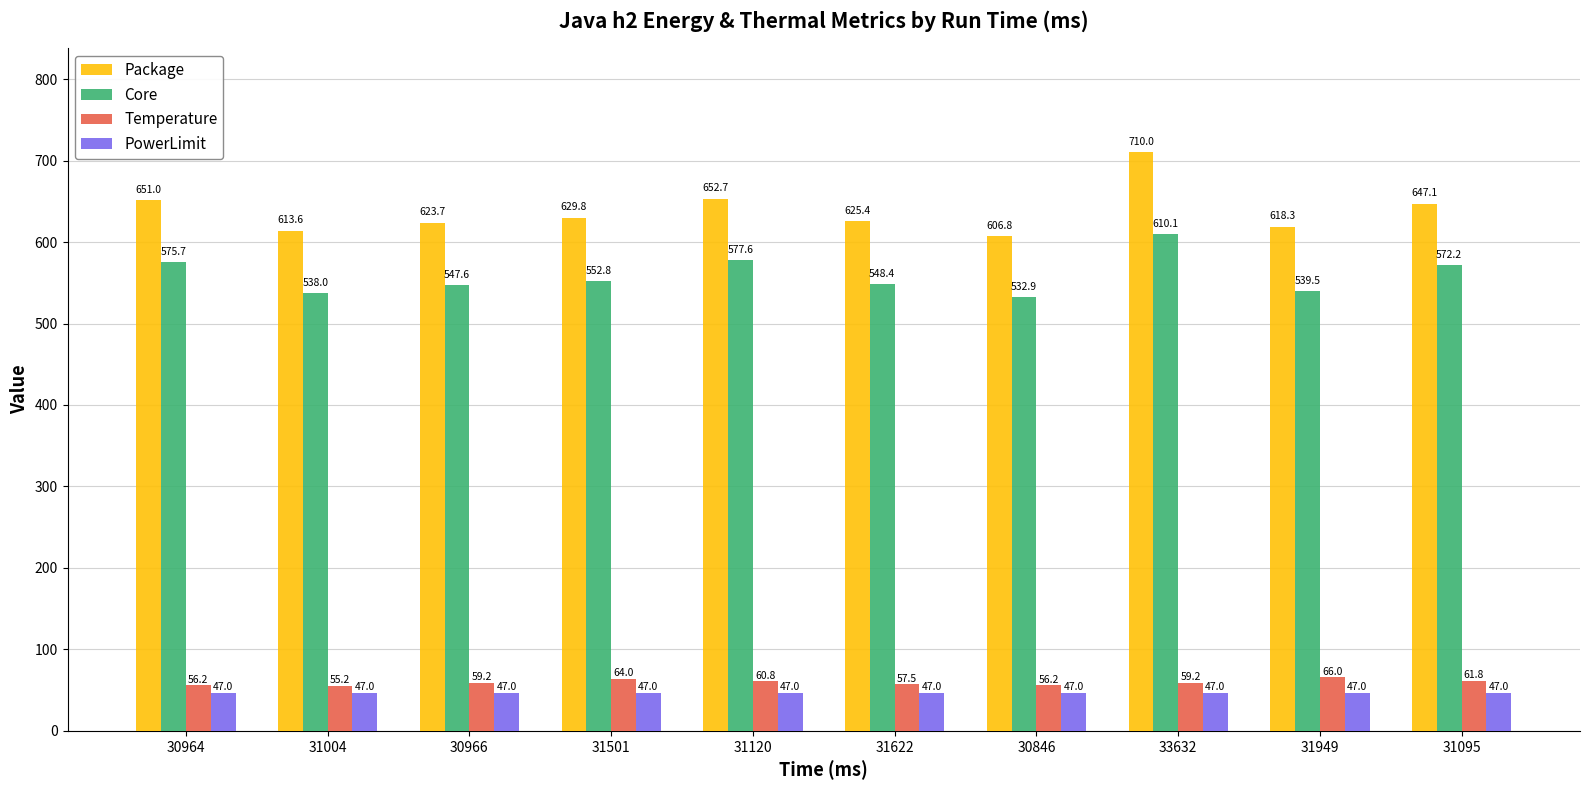

Which series has the widest spread of values?

Package